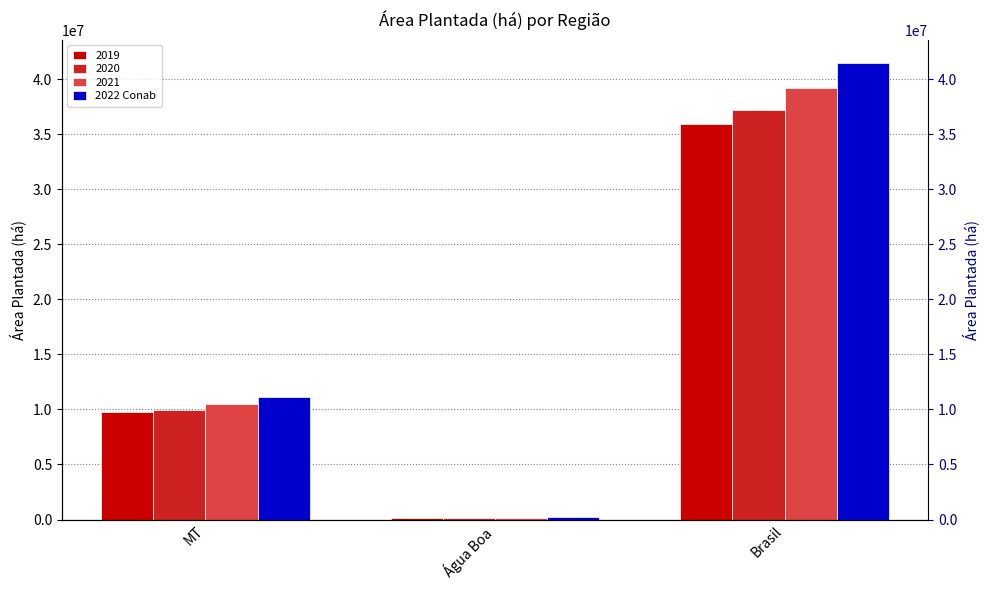

What is the label of the 1st bar from the left?

MT